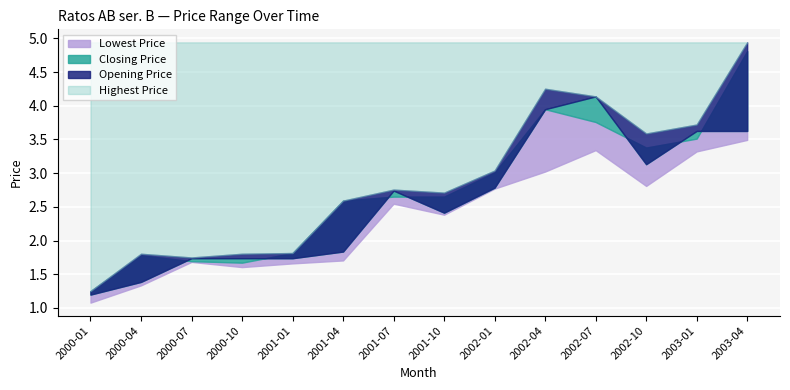

Where is the first local maximum for Opening Price?

2001-07